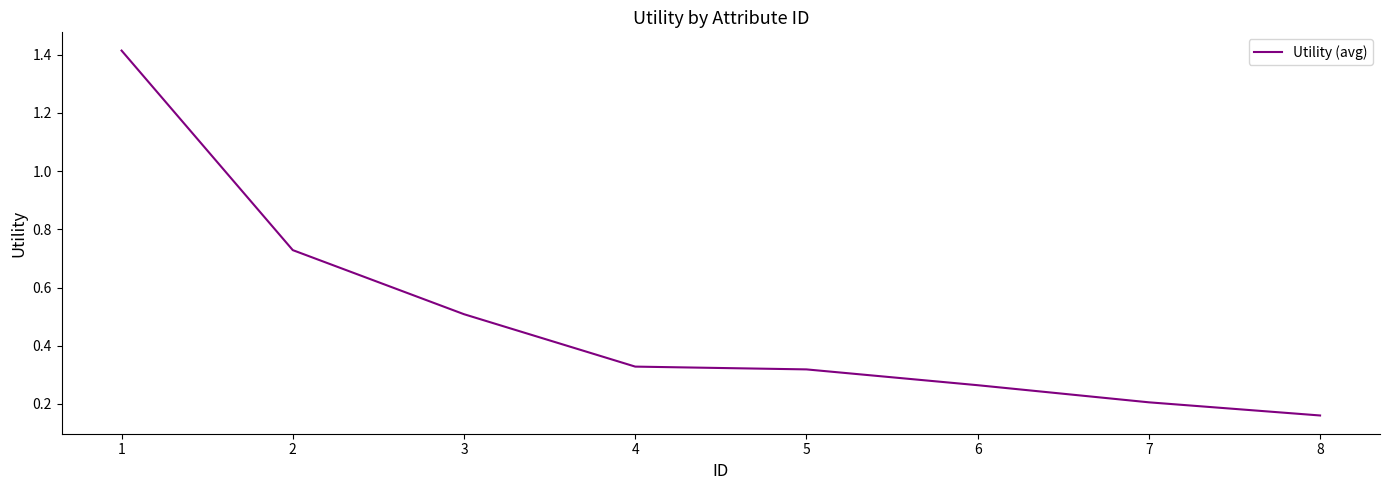

Count the number of categories in the chart.

8